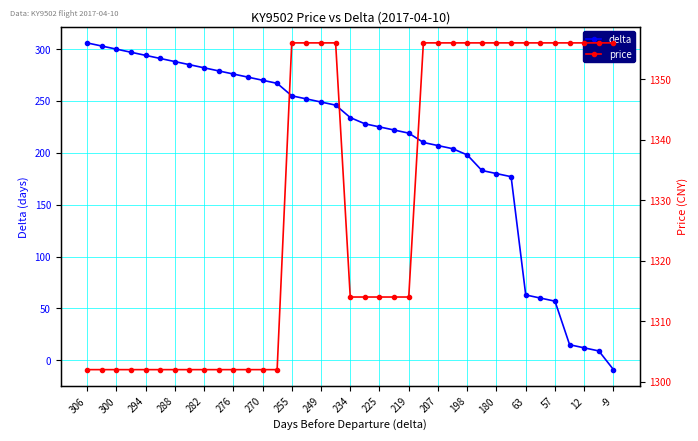

True or false: price has more than 0 points higher than both neighbors.

False